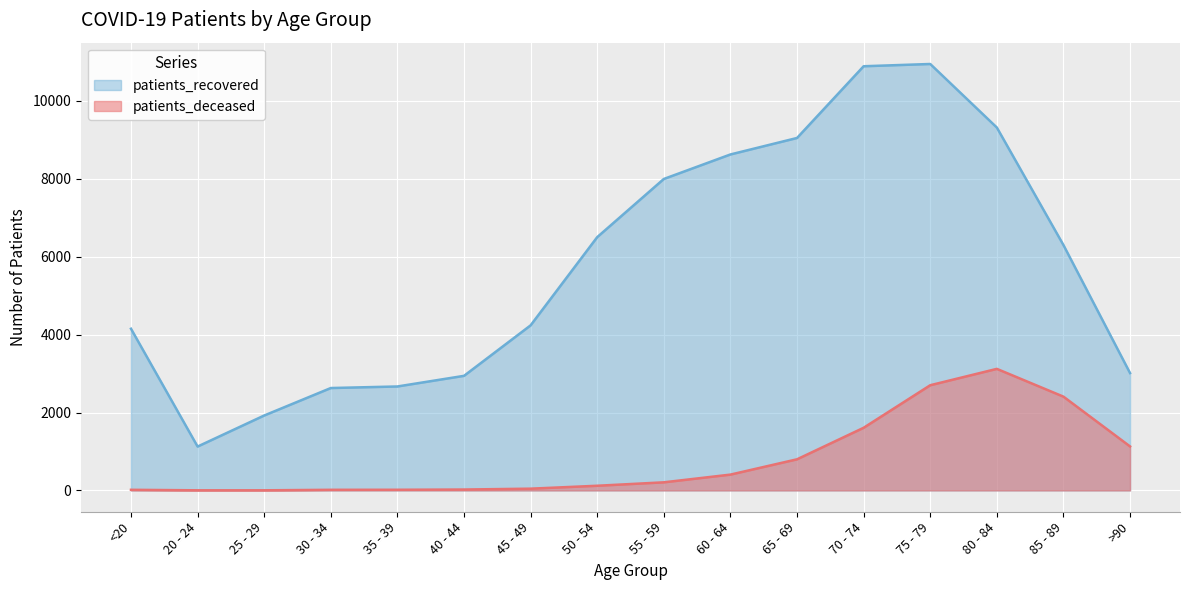

True or false: patients_recovered and patients_deceased cross at least once.

False